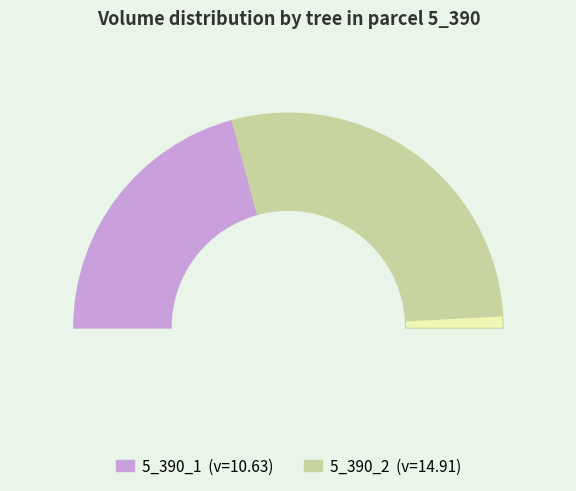

What is the change in value from 5_390_1 to 5_390_2?

+4.3